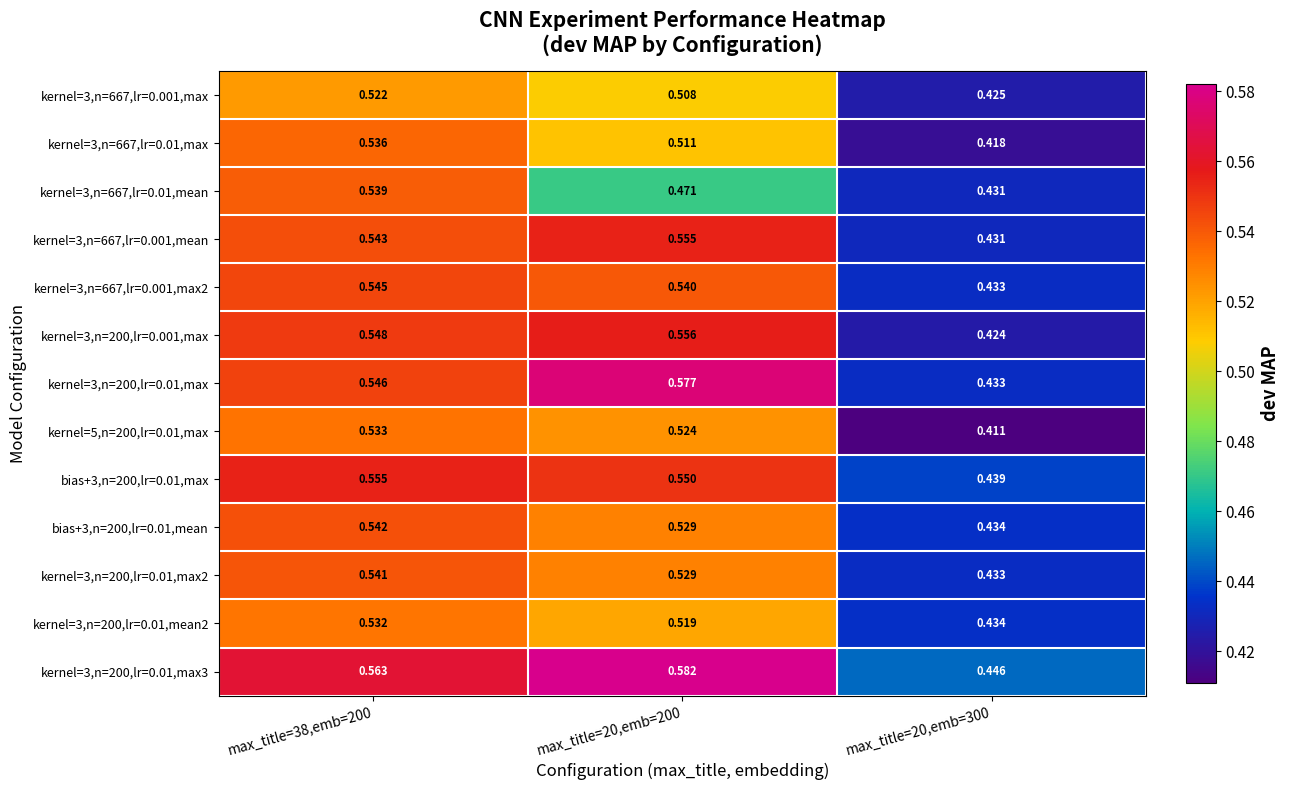

Which label corresponds to the smallest value in the chart?

max_title=20,emb=300